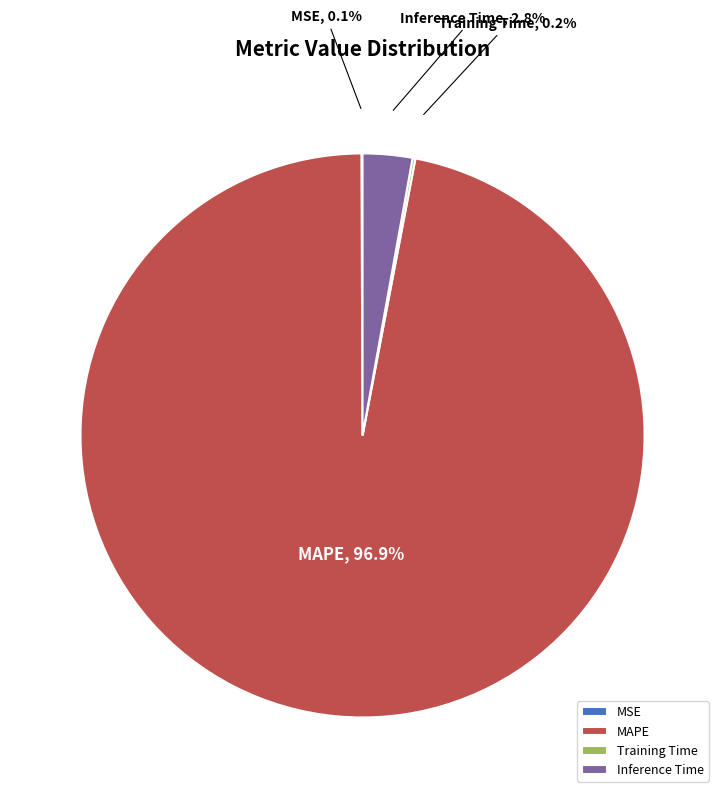

How much of the chart is everything except Inference Time?

97.2%